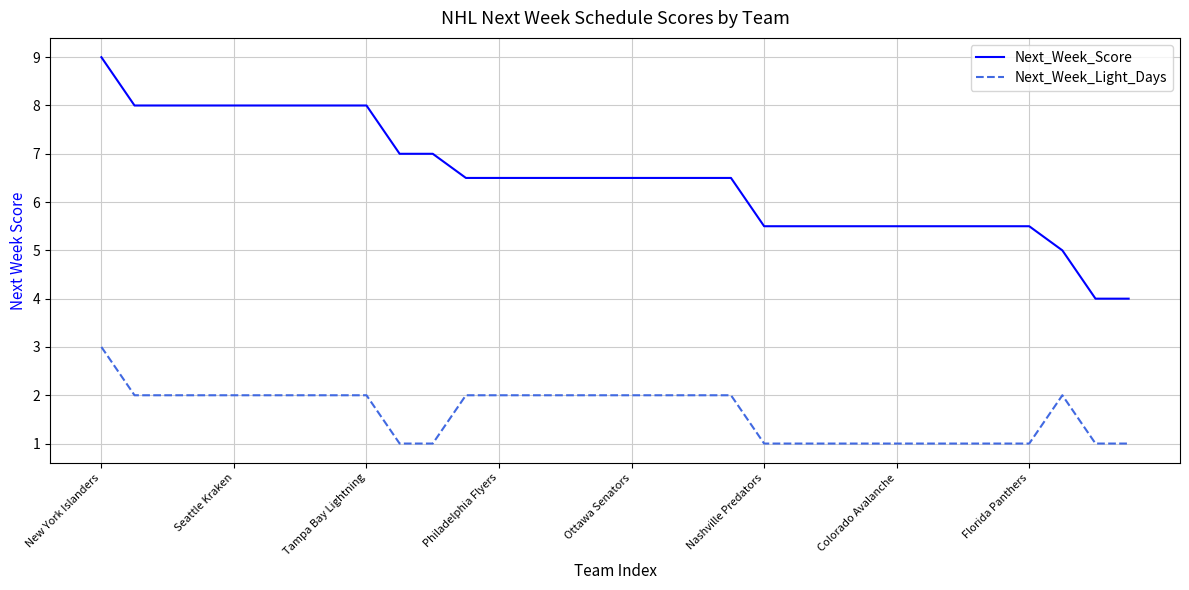

How many lines are shown in the chart?

2